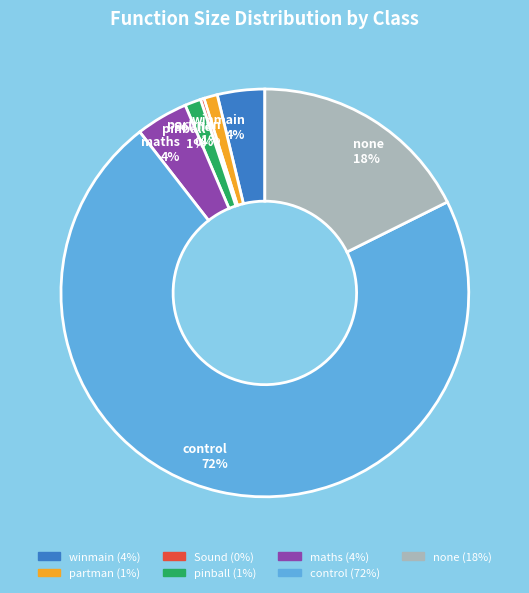

To the nearest percent, what is the difference between the largest and smallest slice percentages?

72%